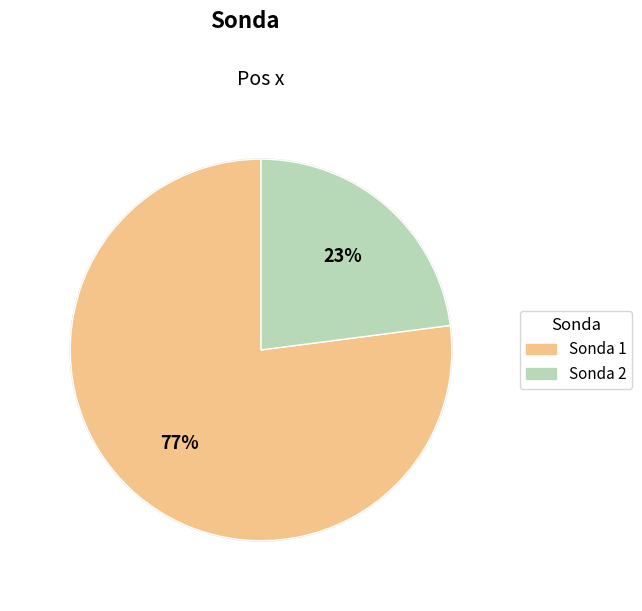

To the nearest percent, what is the difference between the largest and smallest slice percentages?

54%